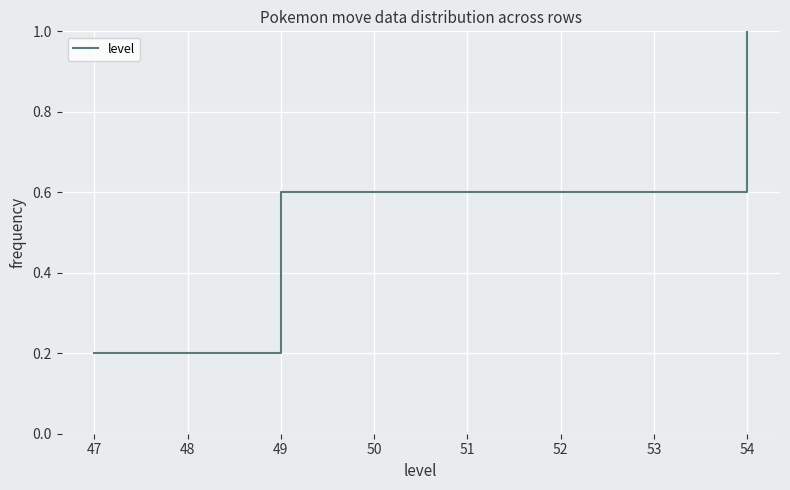

What is the maximum value shown in the chart?

1.0